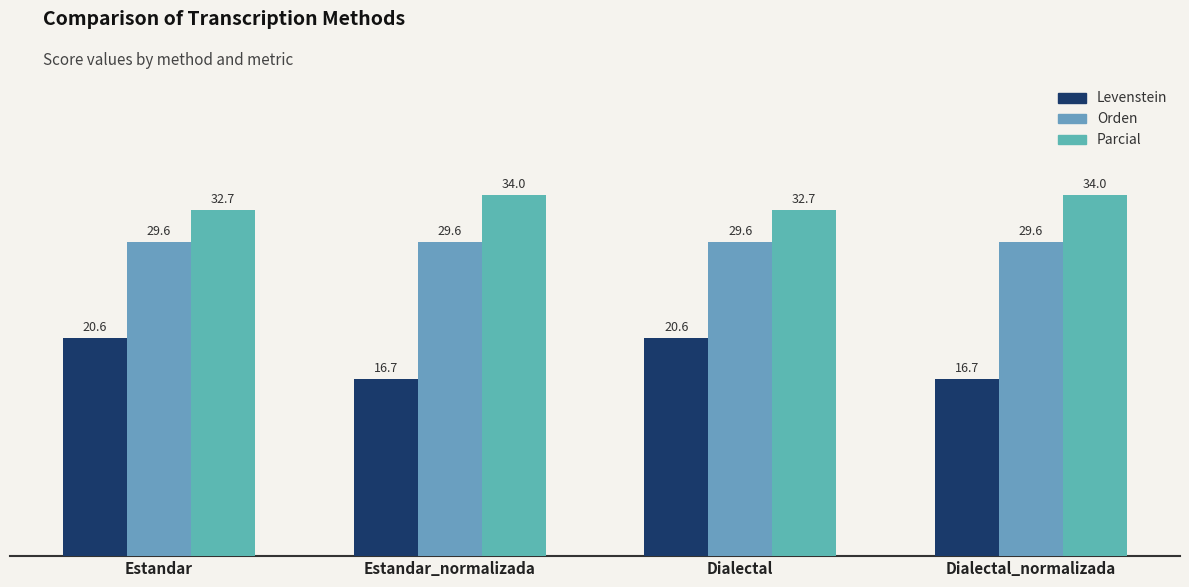

Is the value of Orden at Dialectal greater than the value of Levenstein at Estandar?

Yes